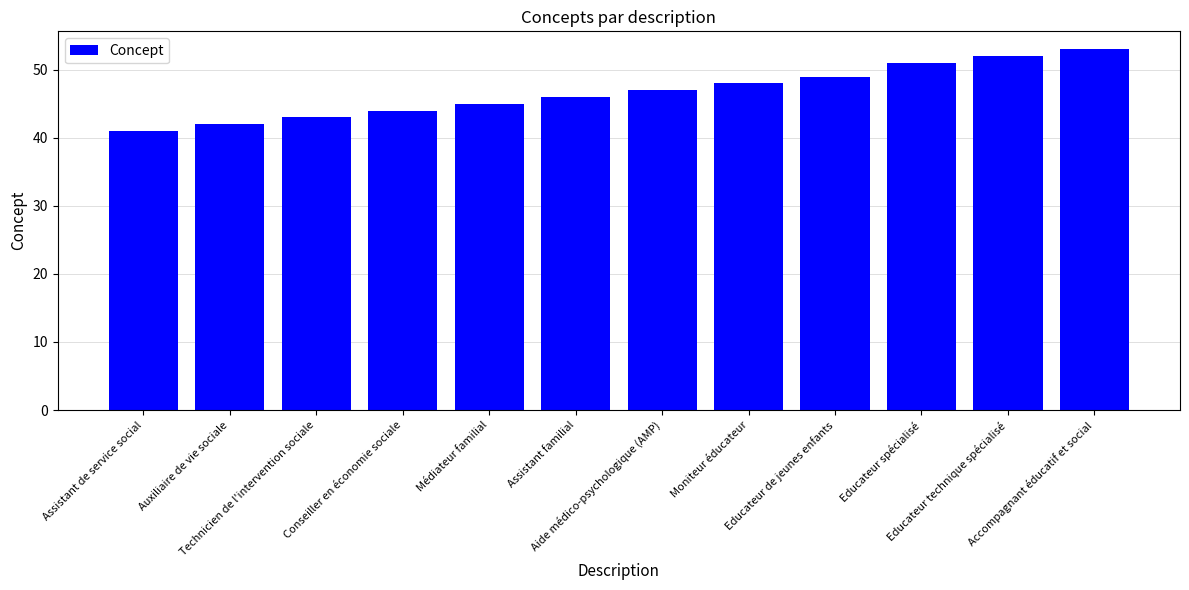

What value does the data have at Auxiliaire de vie sociale?

42